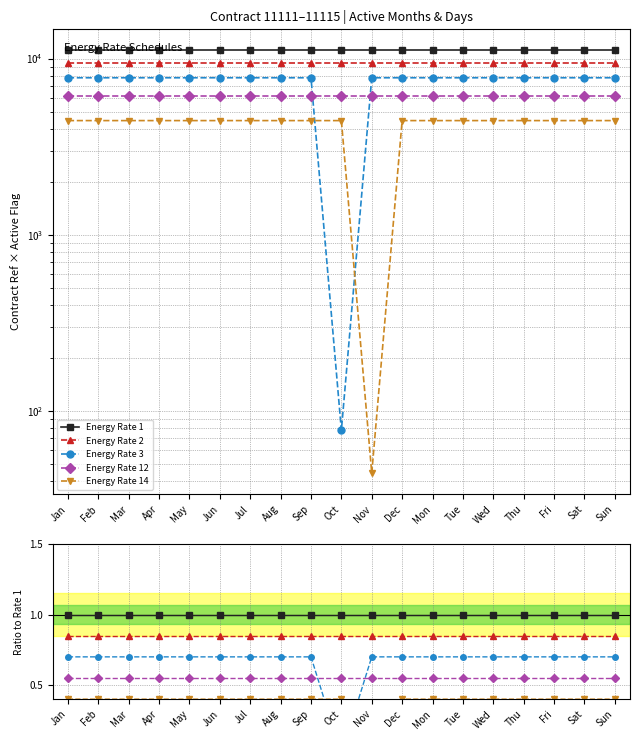

Reading left to right, transcribe all the data shown in this chart.

Energy Rate 1: 1.0	1.0	1.0	1.0	1.0	1.0	1.0	1.0	1.0	1.0	1.0	1.0	1.0	1.0	1.0	1.0	1.0	1.0	1.0
Energy Rate 2: 0.8	0.8	0.8	0.8	0.8	0.8	0.8	0.8	0.8	0.8	0.8	0.8	0.8	0.8	0.8	0.8	0.8	0.8	0.8
Energy Rate 3: 0.7	0.7	0.7	0.7	0.7	0.7	0.7	0.7	0.7	0.0	0.7	0.7	0.7	0.7	0.7	0.7	0.7	0.7	0.7
Energy Rate 12: 0.6	0.6	0.6	0.6	0.6	0.6	0.6	0.6	0.6	0.6	0.6	0.6	0.6	0.6	0.6	0.6	0.6	0.6	0.6
Energy Rate 14: 0.4	0.4	0.4	0.4	0.4	0.4	0.4	0.4	0.4	0.4	0.0	0.4	0.4	0.4	0.4	0.4	0.4	0.4	0.4